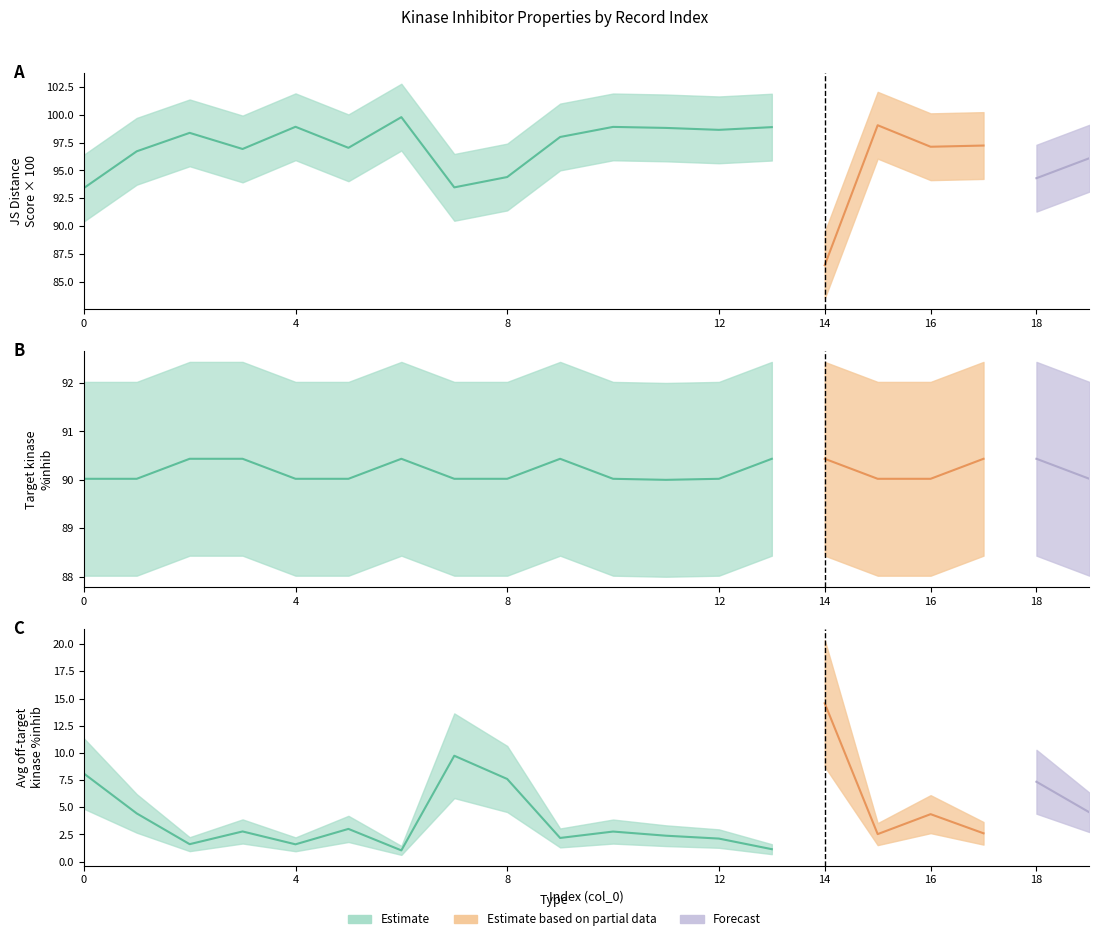

What is the value of the Average off-target kinase %inhib point at the 2nd from the left?

4.4